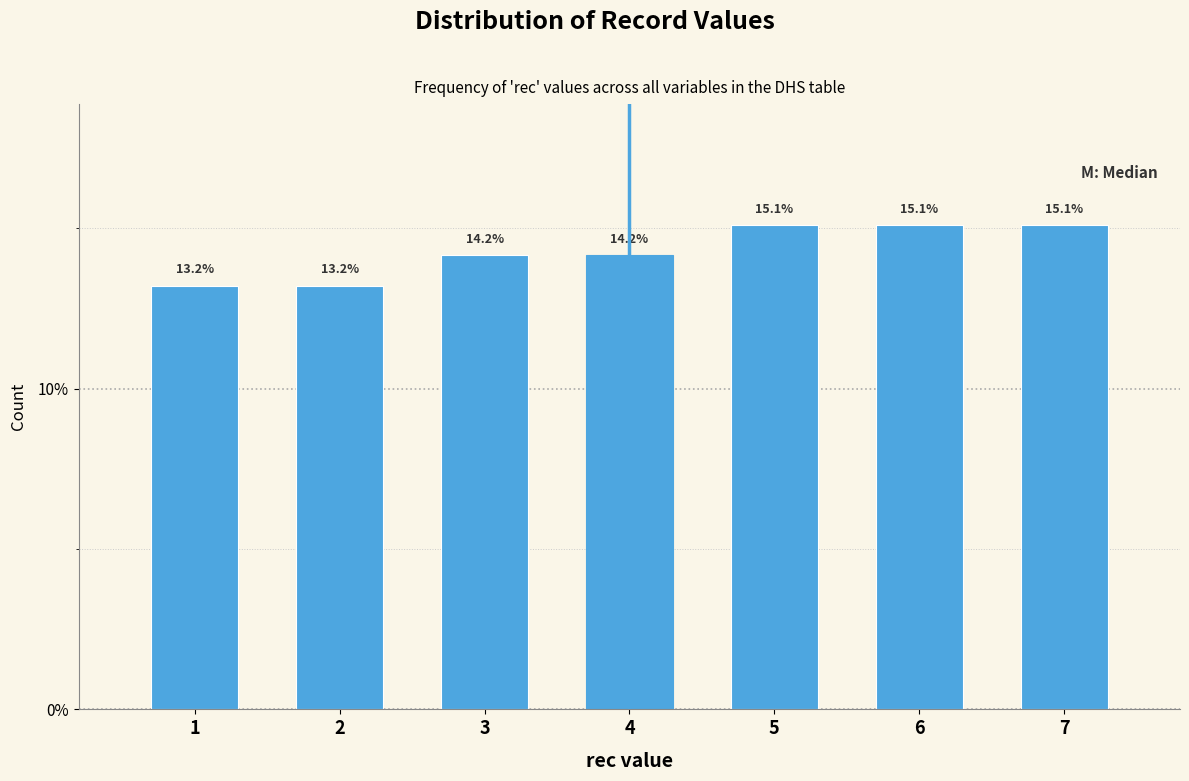

Reading left to right, transcribe all the data shown in this chart.

1=13.2	2=13.2	3=14.2	4=14.2	5=15.1	6=15.1	7=15.1